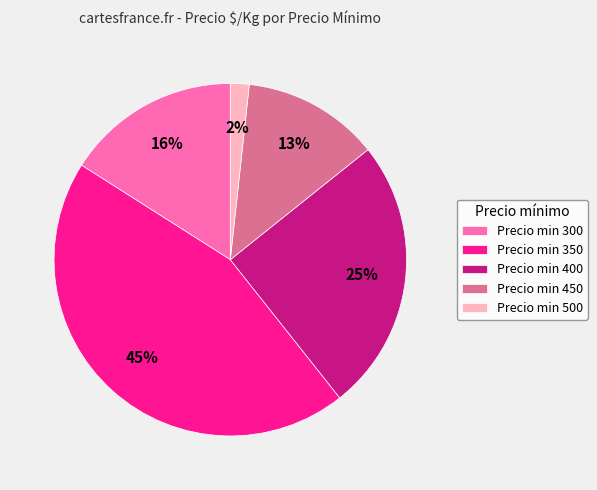

Which has a higher value, Precio min 450 or Precio min 350?

Precio min 350